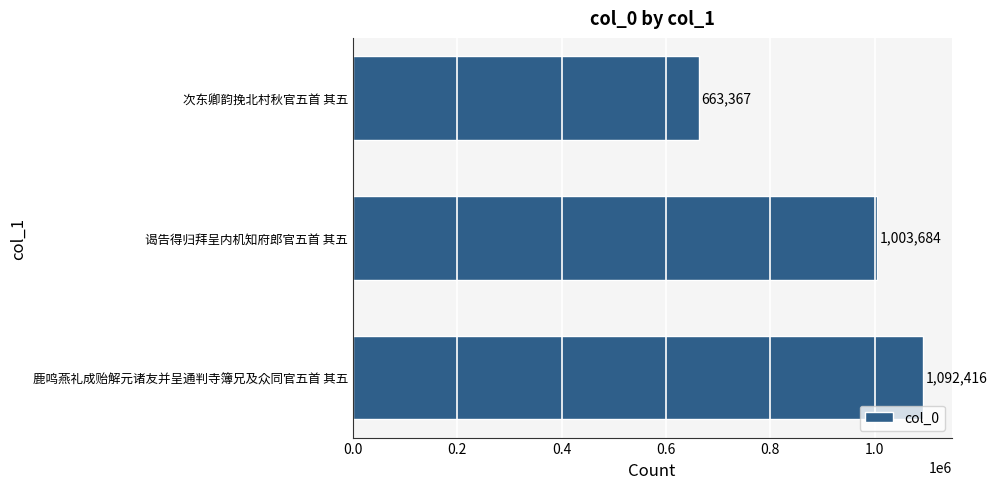

What is the difference between the maximum and minimum values?

429049